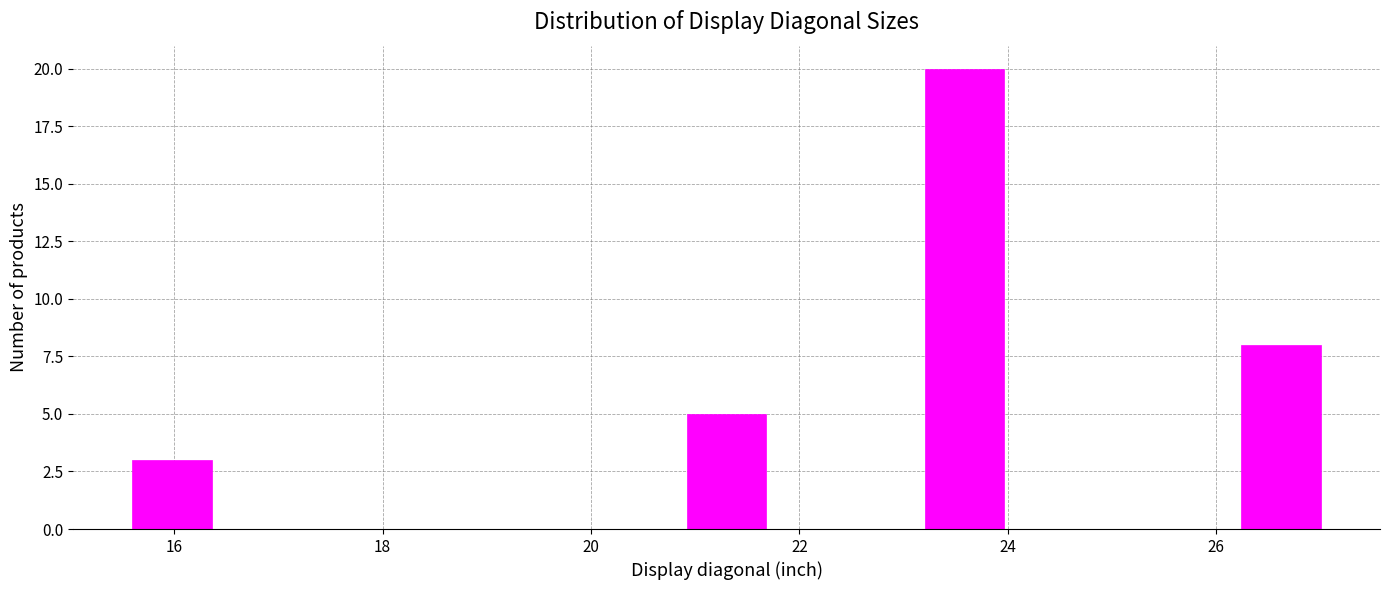

Around what value on the x-axis is the tallest bar? Give the approximate position of its centre, as read against the axis.

23.6